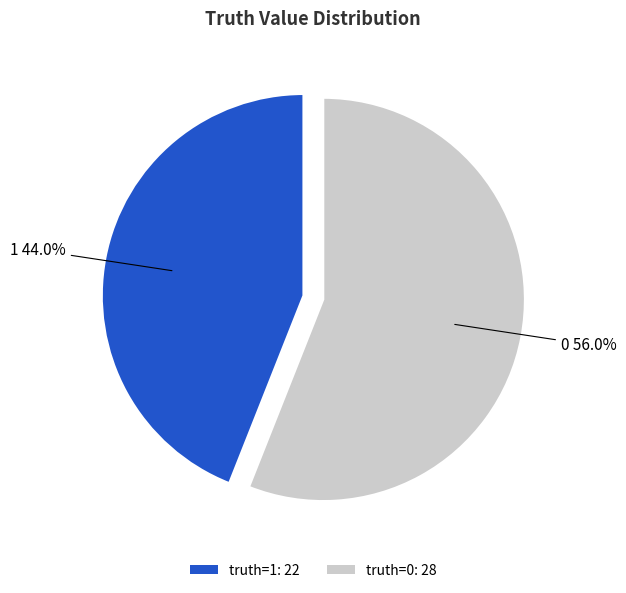

Is the sum of truth=0: 28 and truth=1: 22 greater than half?

Yes